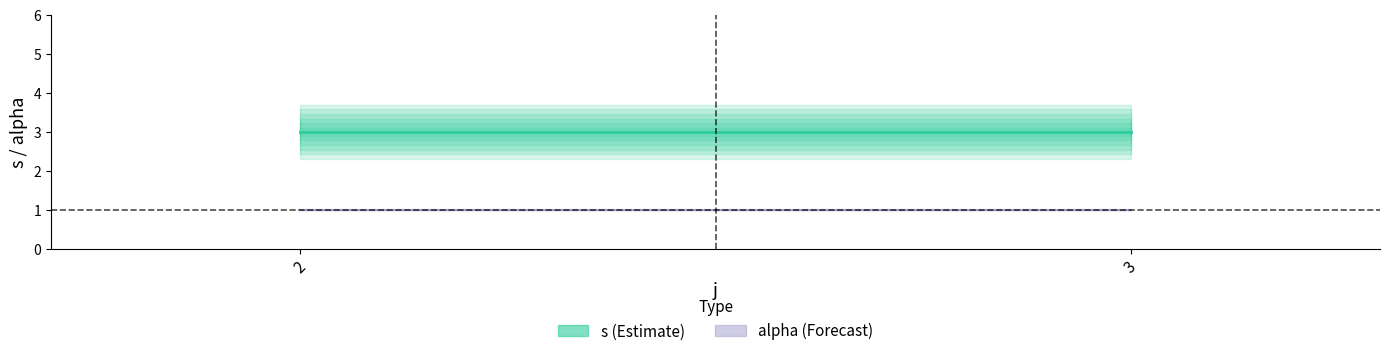

True or false: alpha (Forecast) has a value of 0 at 2.

False